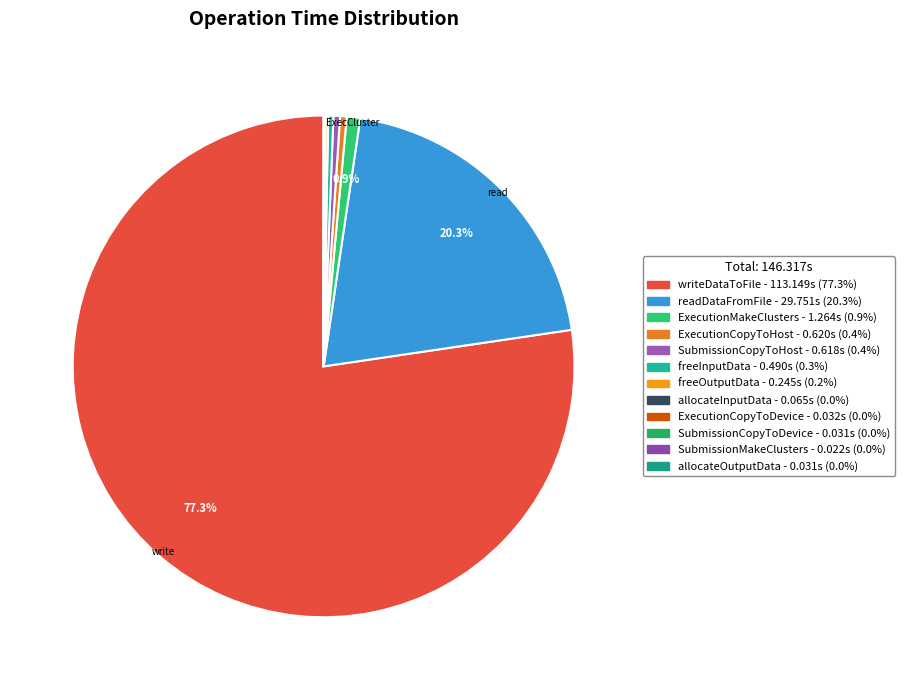

Do ExecutionMakeClusters and ExecutionCopyToDevice together represent more than half of the pie?

No